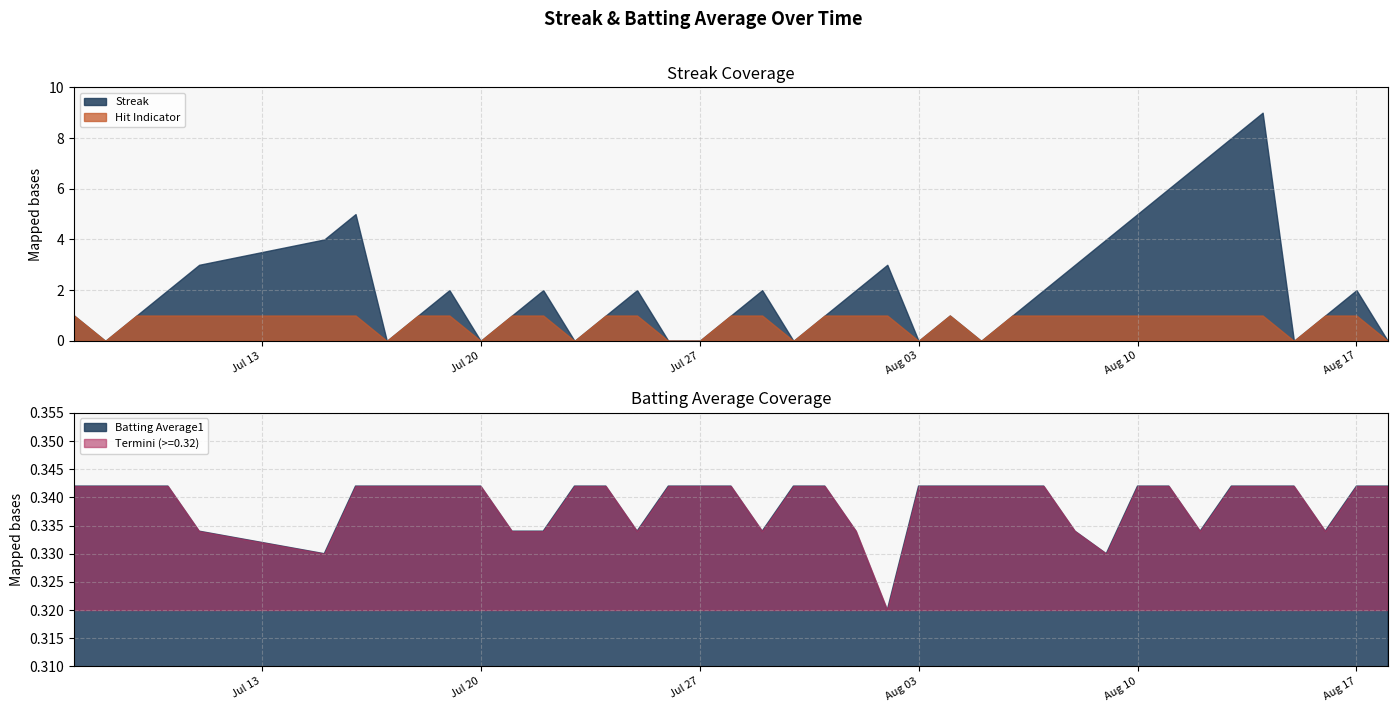

How many values in the Streak series are below 1?

11